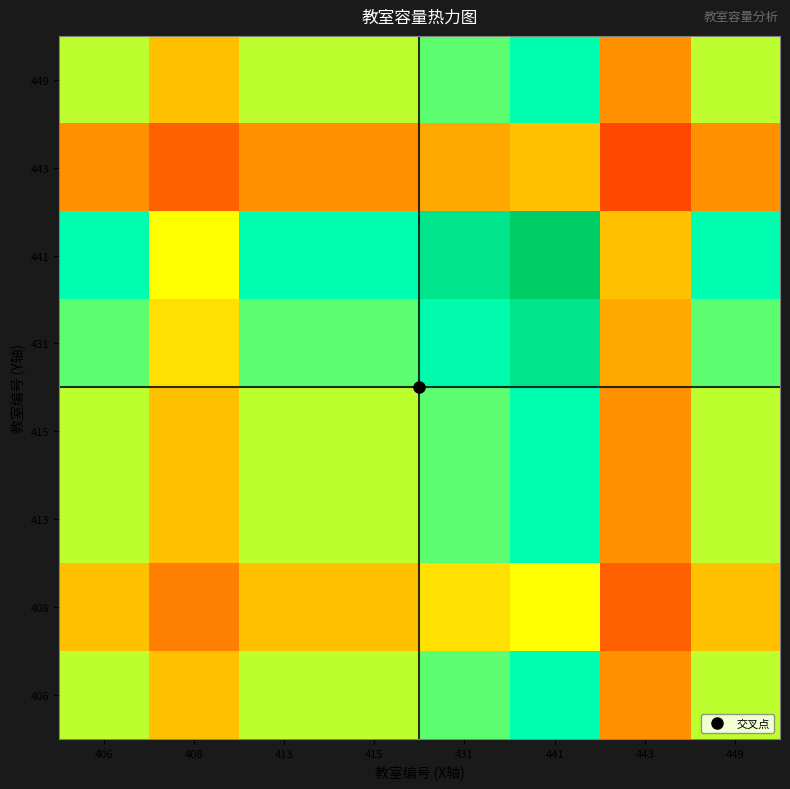

At how many categories does at least one series exceed 66?

6